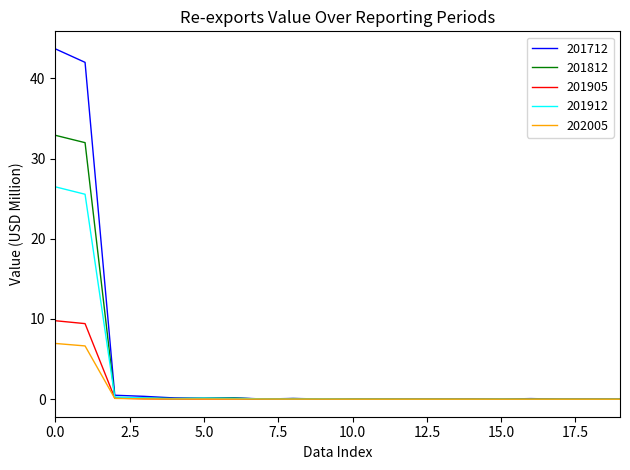

What is the difference between the maximum and second lowest values in the 201812 series?

32.9